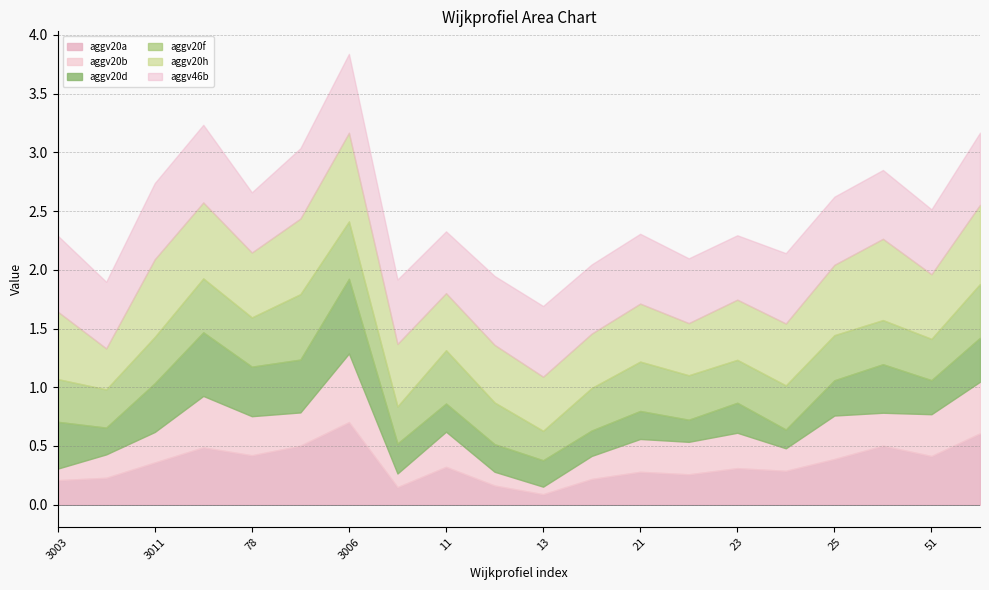

What position from the left is 3005?

4